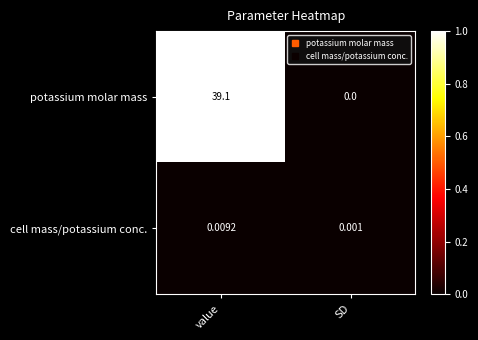

Which series changed the most between value and SD?

potassium molar mass